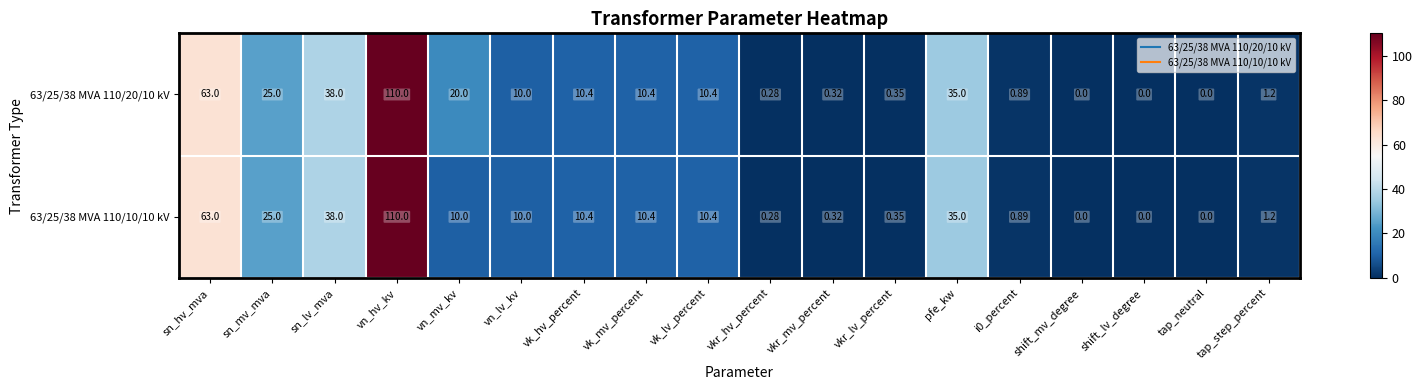

Which category has the highest value in the 63/25/38 MVA 110/10/10 kV series?

vn_hv_kv